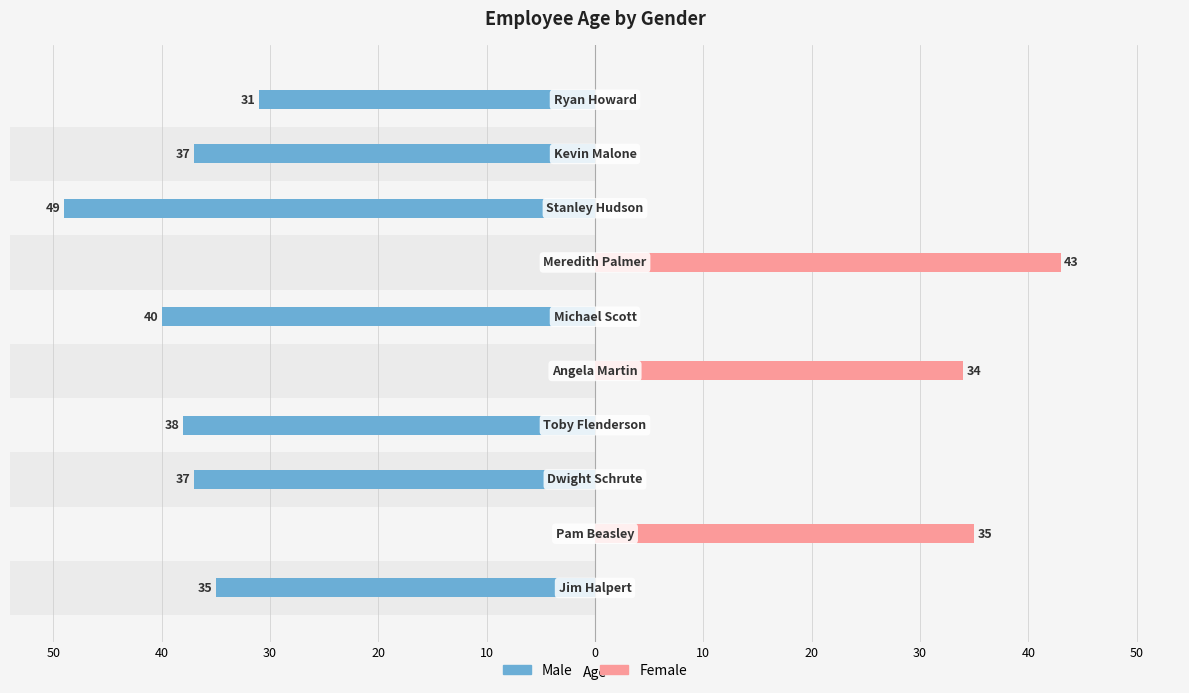

True or false: Female has a value of 61 at 40.

False